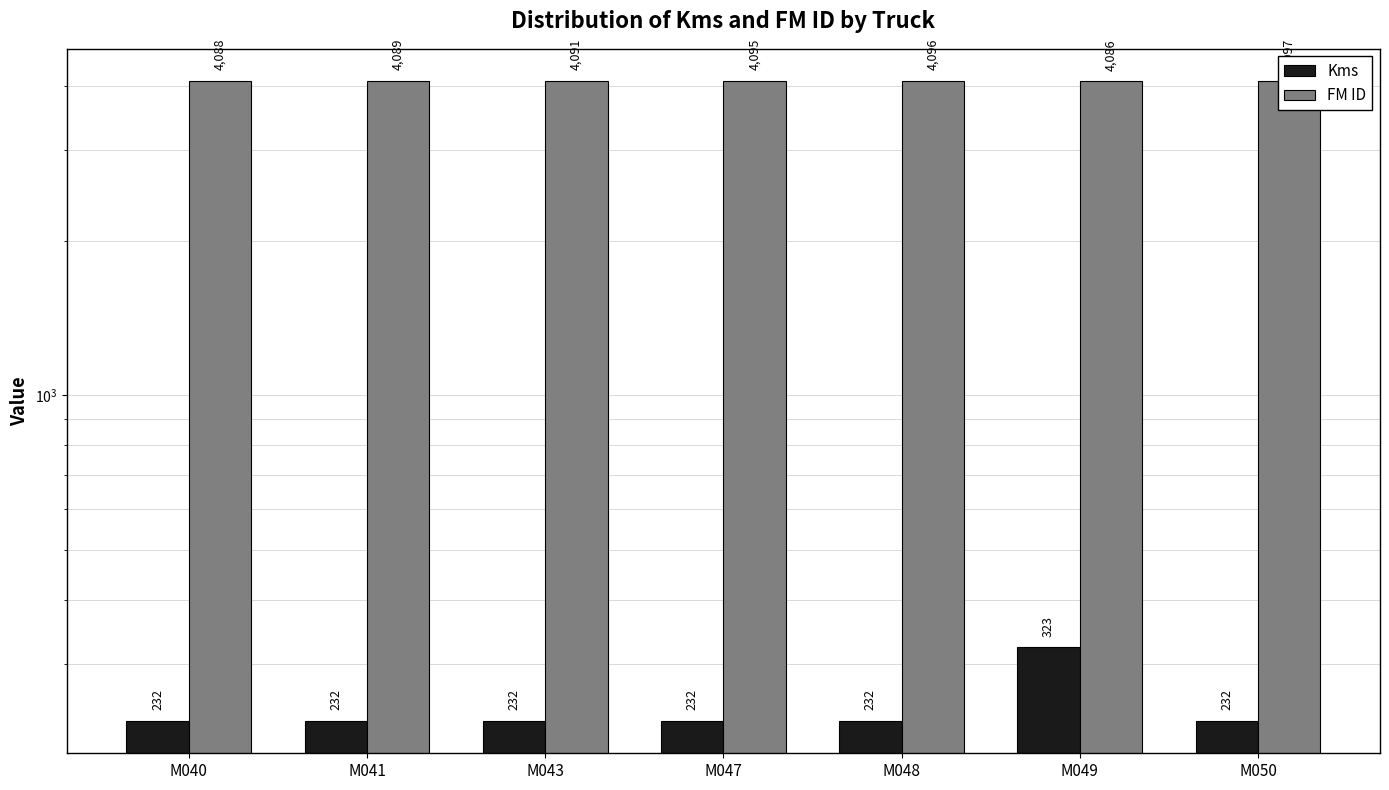

What is the difference between the highest and lowest values at M047?

3863